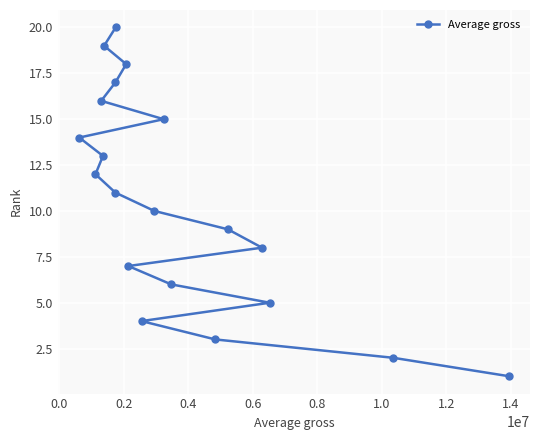

What is the difference between the maximum and minimum values?

19